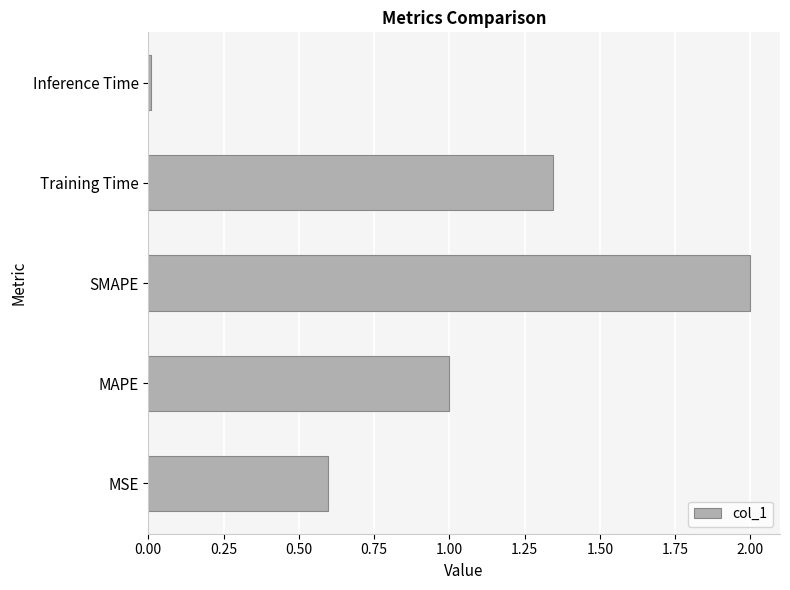

Which has a higher value, Training Time or Inference Time?

Training Time